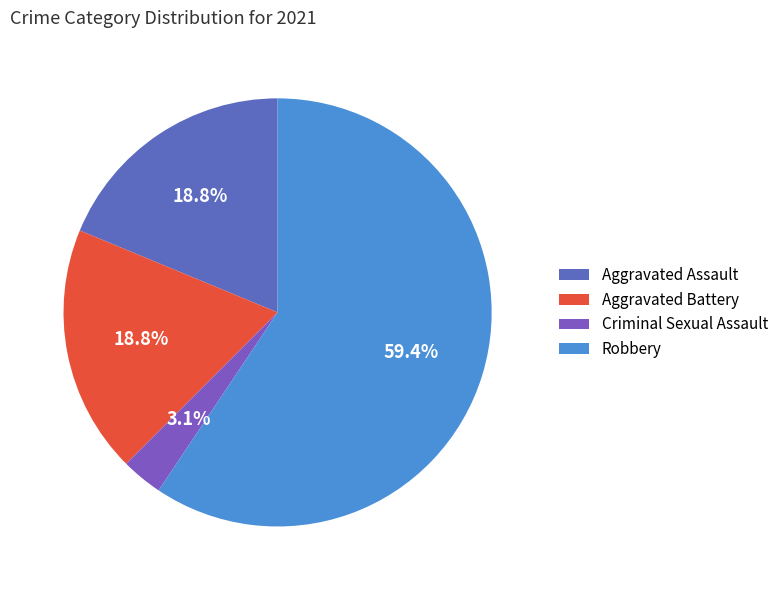

Which category has the smallest portion of the pie?

Criminal Sexual Assault